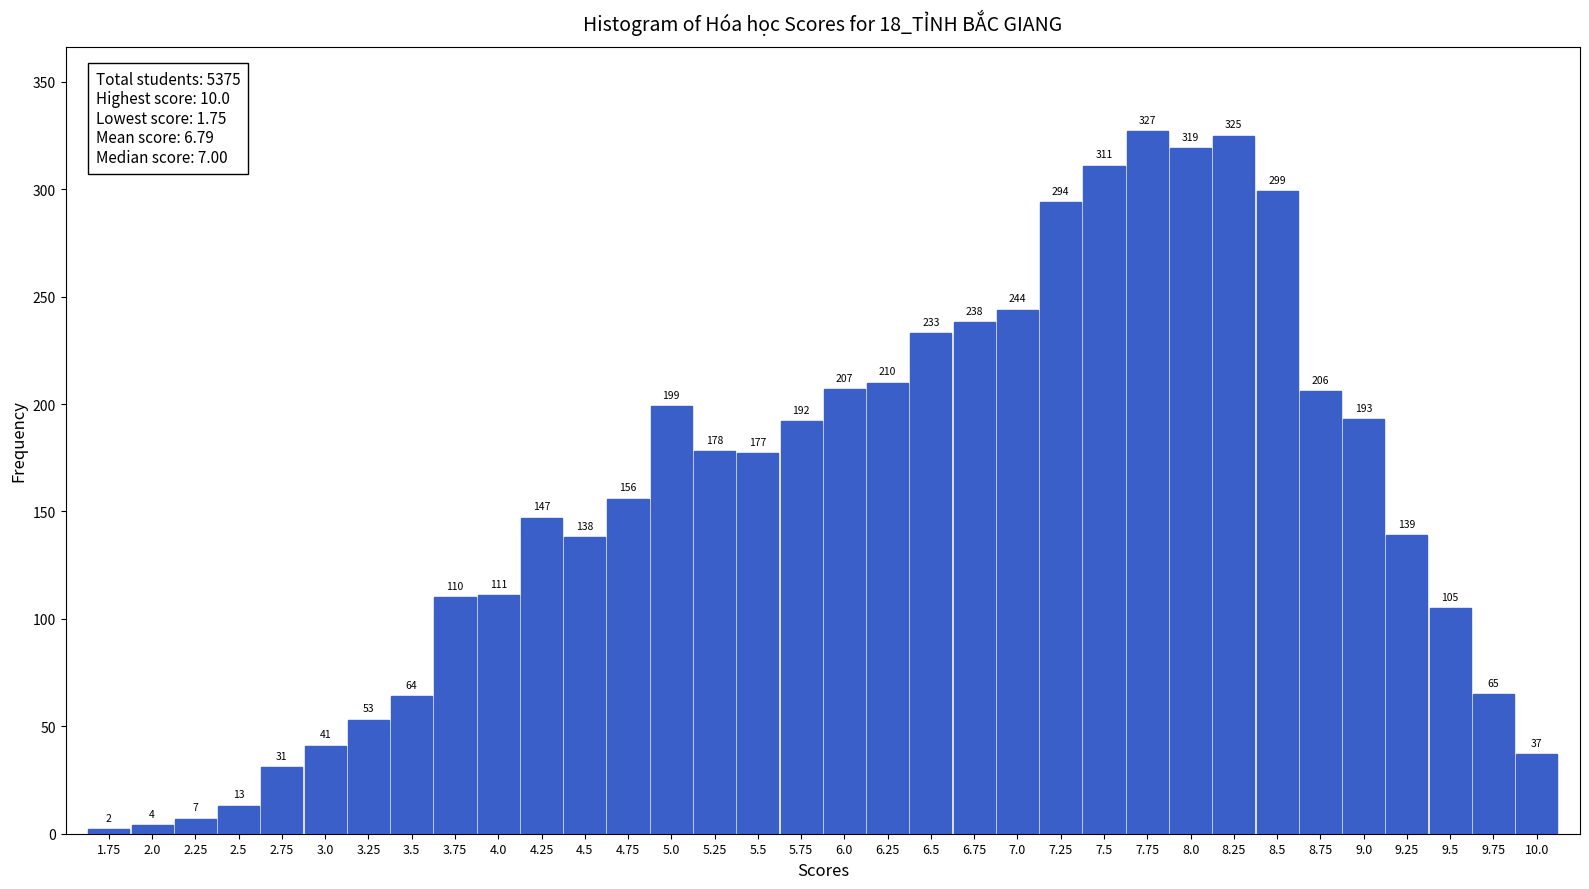

Reading left to right, transcribe all the data shown in this chart.

1.75=2	2.0=4	2.25=7	2.5=13	2.75=31	3.0=41	3.25=53	3.5=64	3.75=110	4.0=111	4.25=147	4.5=138	4.75=156	5.0=199	5.25=178	5.5=177	5.75=192	6.0=207	6.25=210	6.5=233	6.75=238	7.0=244	7.25=294	7.5=311	7.75=327	8.0=319	8.25=325	8.5=299	8.75=206	9.0=193	9.25=139	9.5=105	9.75=65	10.0=37